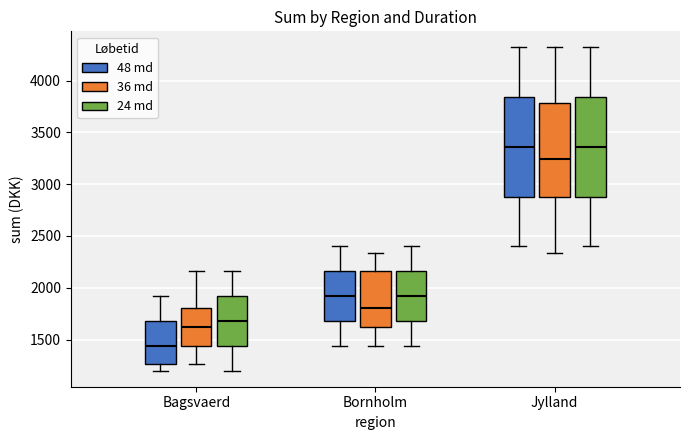

Where is the lower edge of the box for Bagsvaerd (24 md) on the y-axis? The values are not printed on the chart, so give them approximately, as read against the axis.

1450